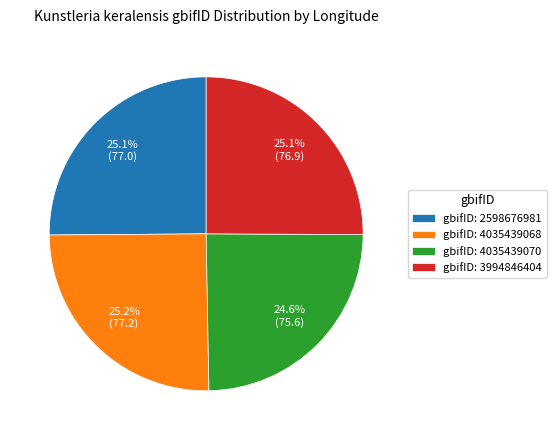

Is gbifID: 2598676981 the majority of the pie?

No